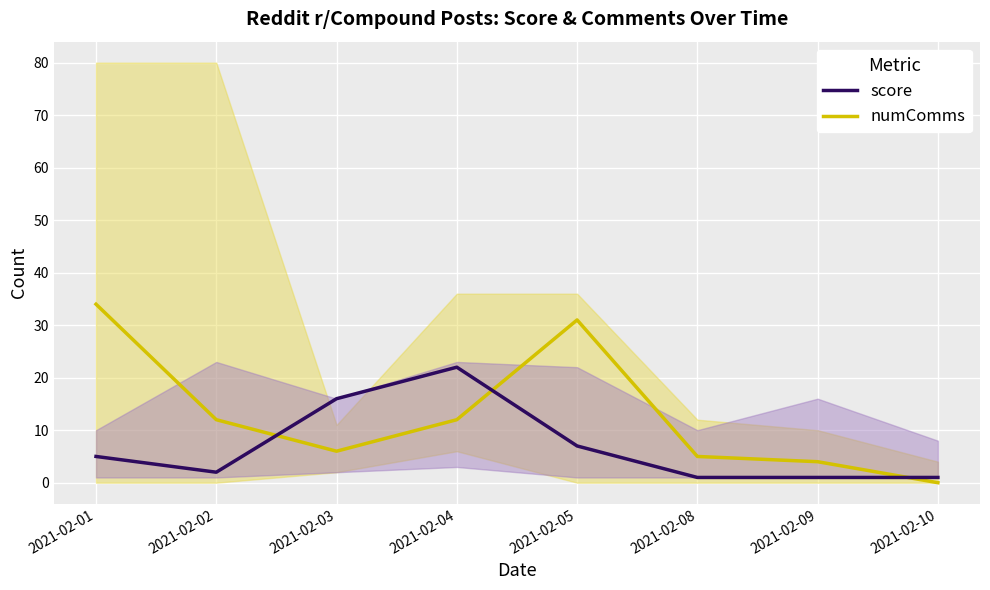

At which category is the sum across all series the highest?

2021-02-01